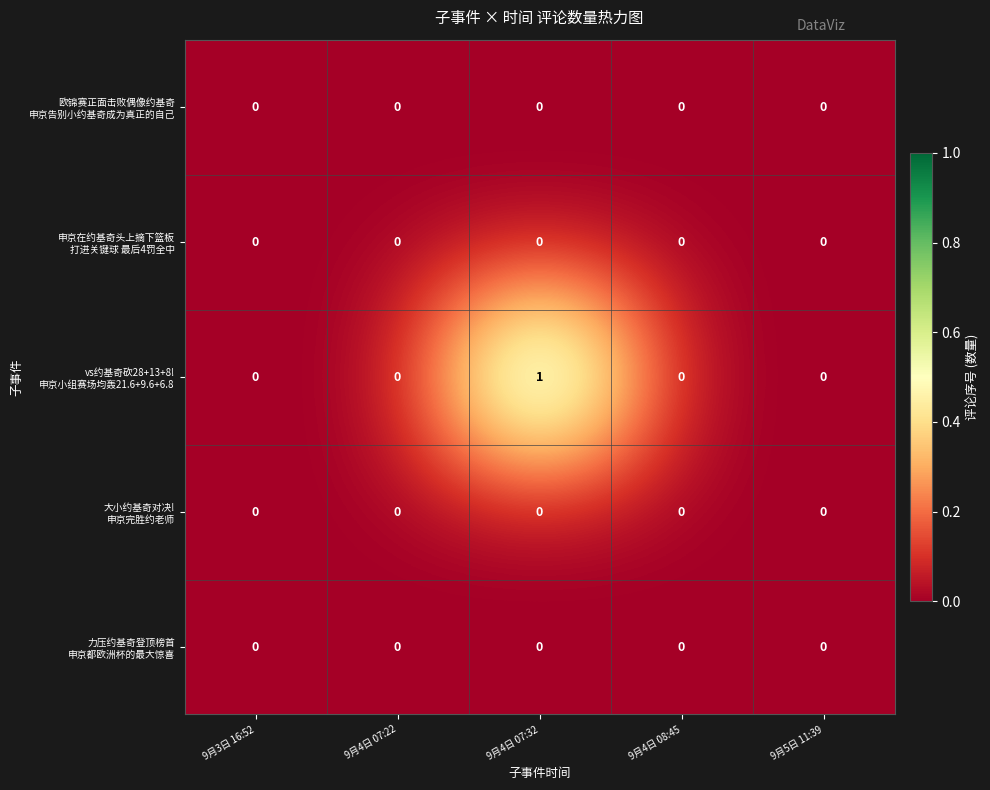

What is the greatest value displayed?

1